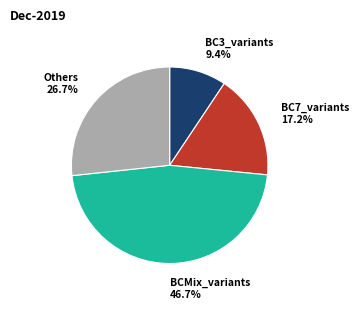

How much of the chart is everything except BC7_variants?

82.8%